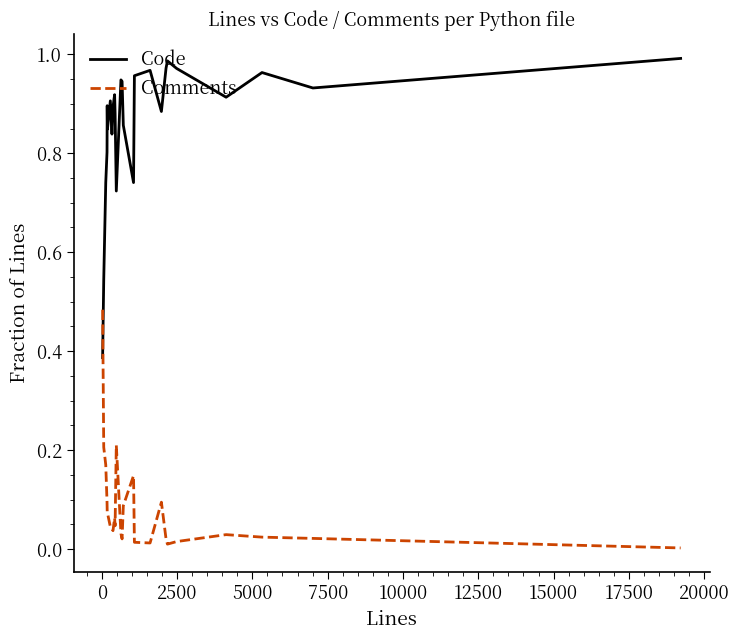

Which series has the largest total across all categories?

Code